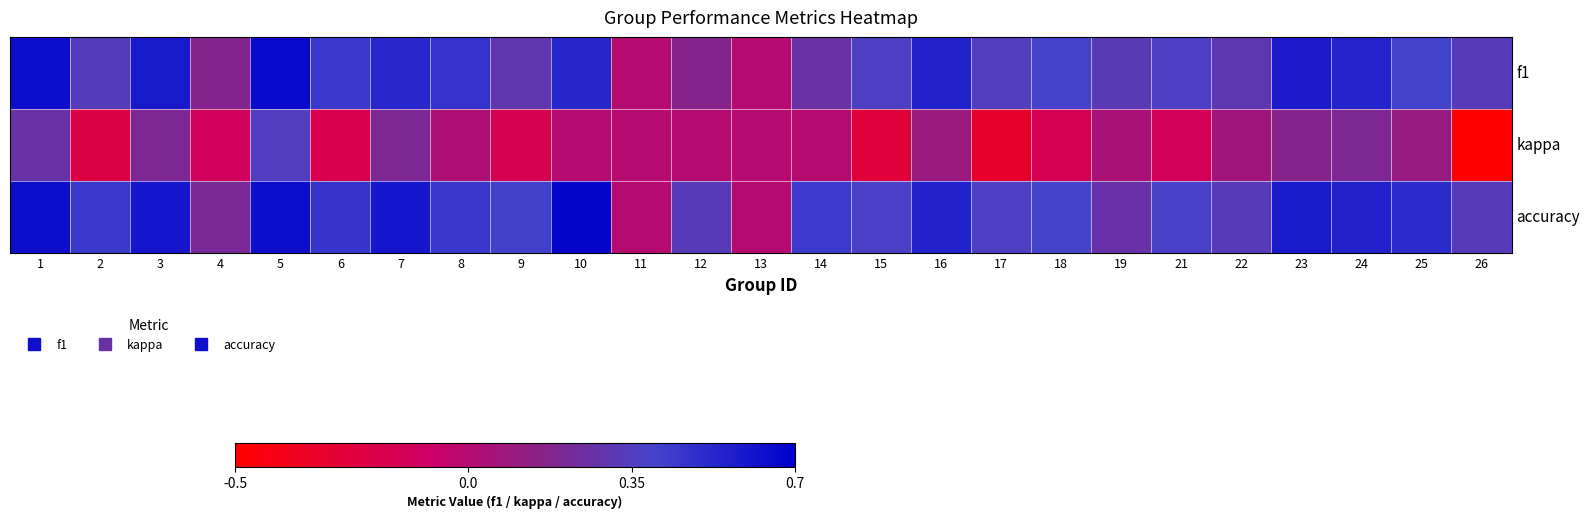

Which series has the largest range (max minus min)?

kappa